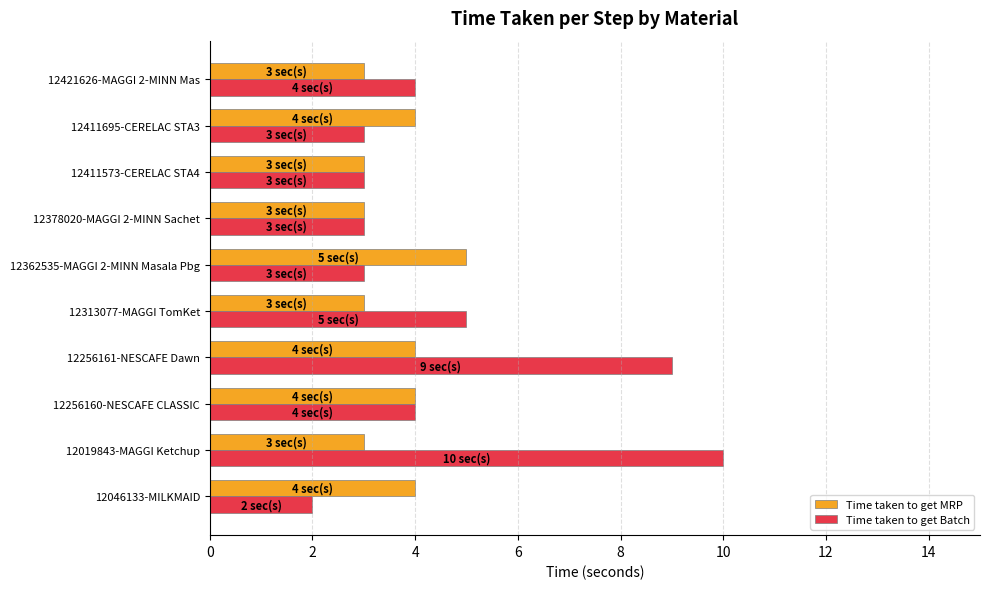

What is the difference between the maximum and minimum values in the Time taken to get Batch series?

8